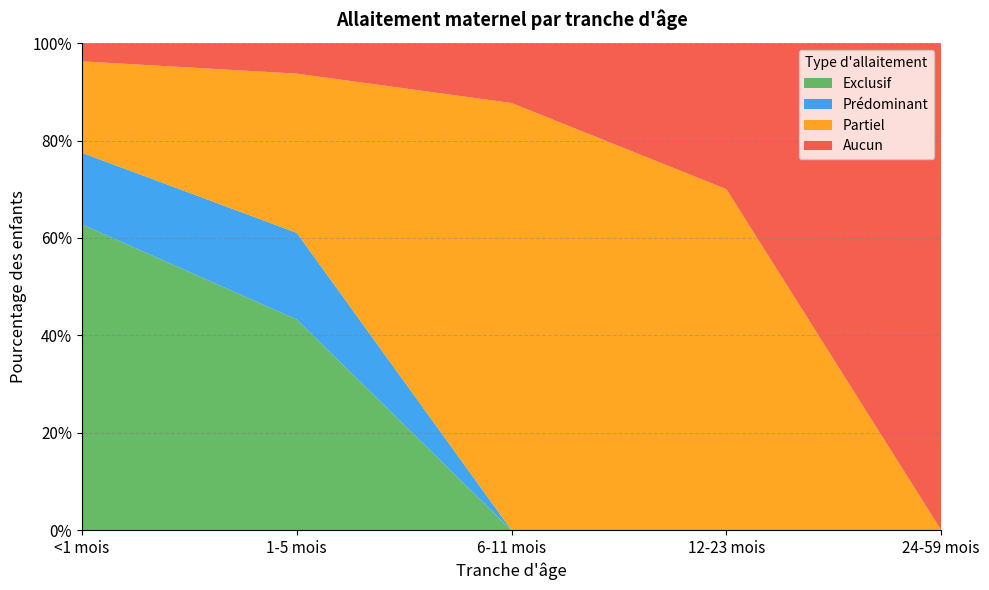

Reading left to right, what are all the values shown in this chart?

Exclusif: 0.6	0.4	0.0	0.0	0.0
Prédominant: 0.1	0.2	0.0	0.0	0.0
Partiel: 0.2	0.3	0.9	0.7	0.0
Aucun: 0.0	0.1	0.1	0.3	1.0